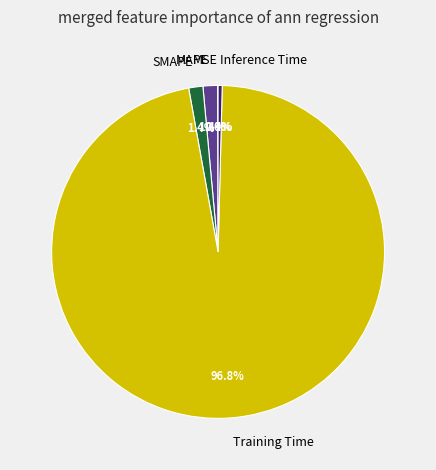

Is it true that Inference Time is 0% of the pie?

True